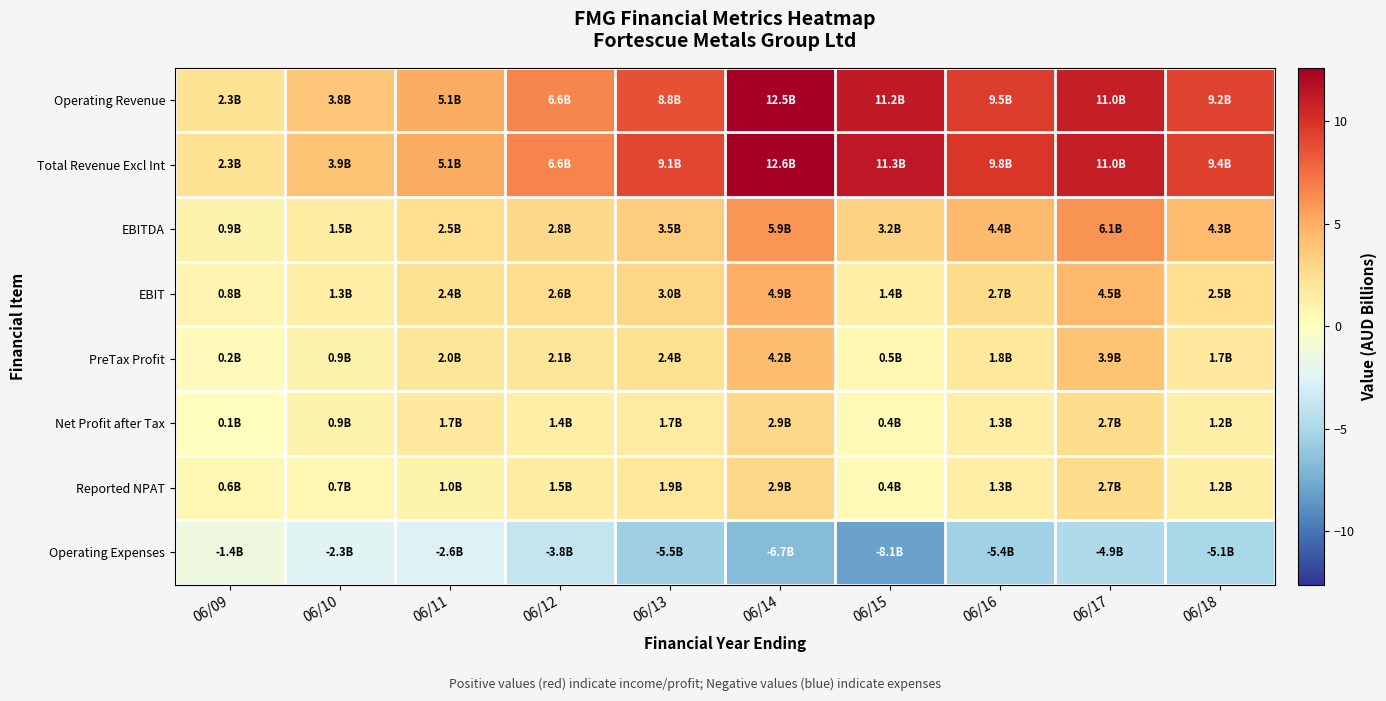

What is the total value across all series at 06/14?

39.3